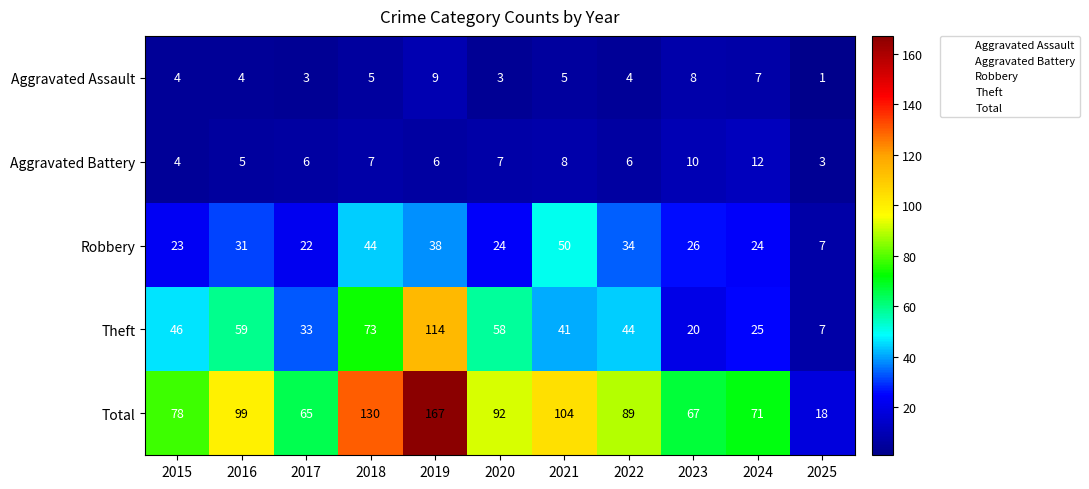

Which category has the highest value across all series?

2019